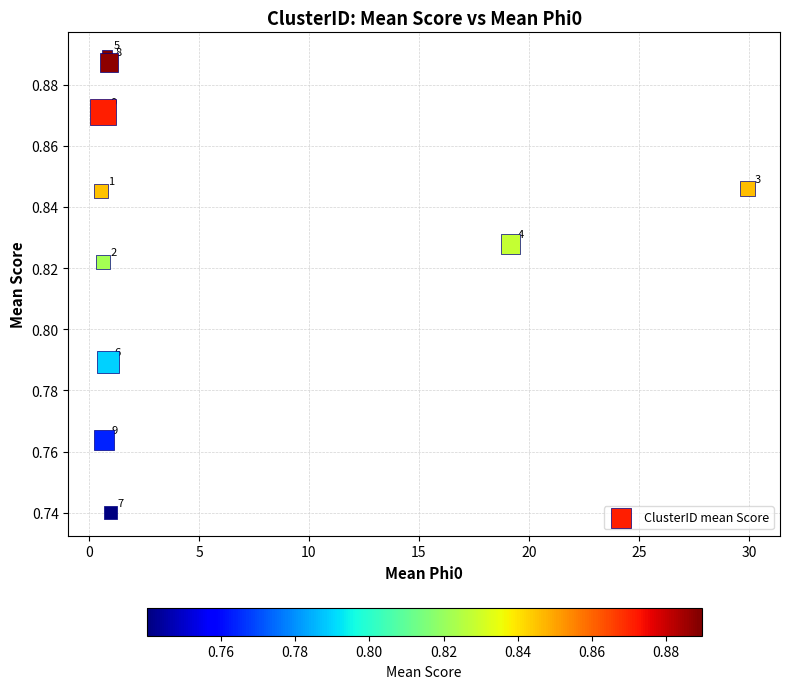

What is the average X value?

5.5